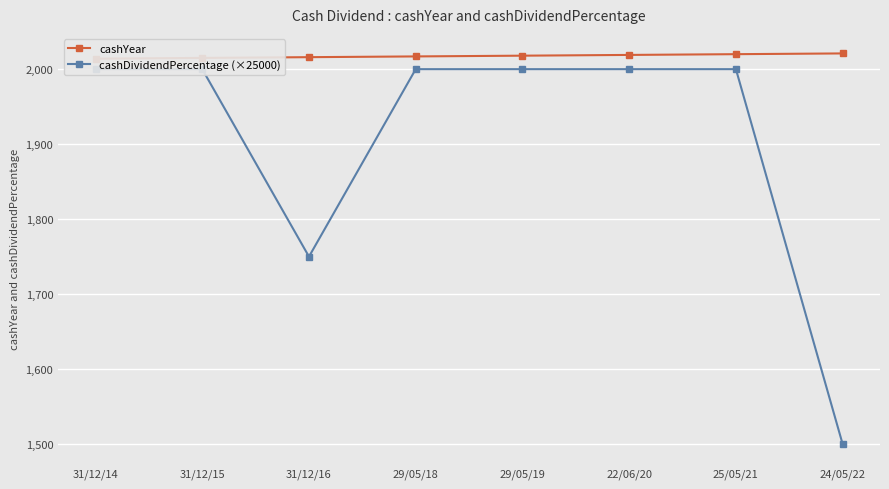

Rank the series by their average value, from lowest to highest.

cashDividendPercentage (×25000), cashYear